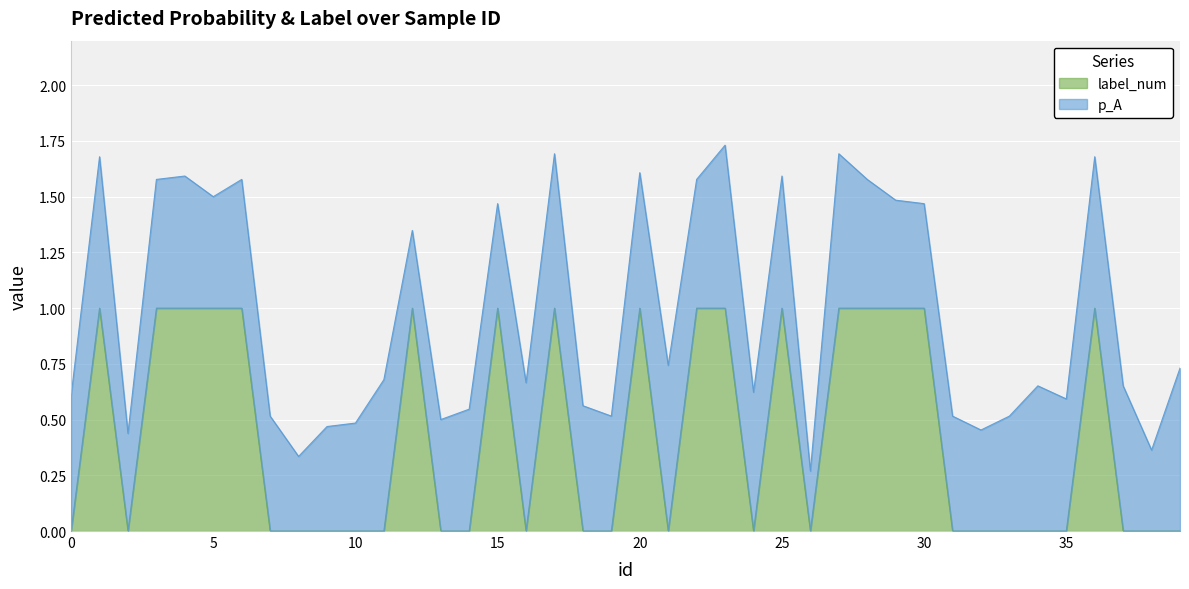

Rank the categories by value from lowest to highest.

0, 2, 7, 8, 9, 10, 11, 13, 14, 16, 18, 19, 21, 24, 26, 31, 32, 33, 34, 35, 37, 38, 39, 1, 3, 4, 5, 6, 12, 15, 17, 20, 22, 23, 25, 27, 28, 29, 30, 36